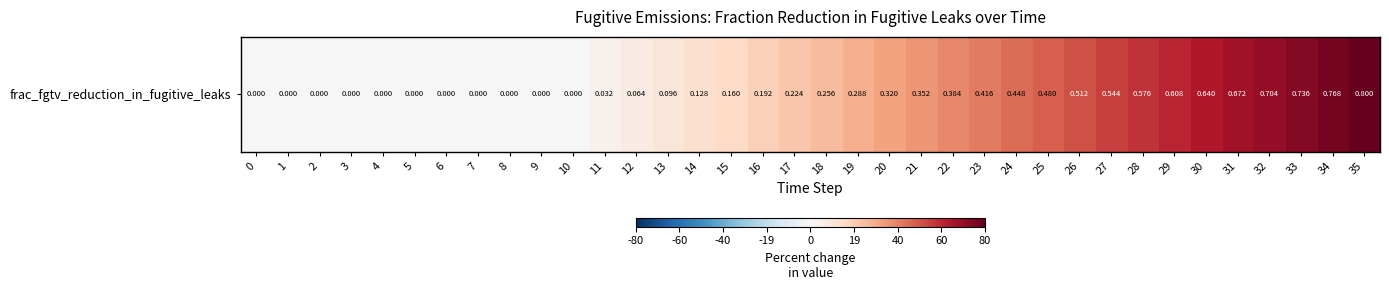

How many positive values are there?

25